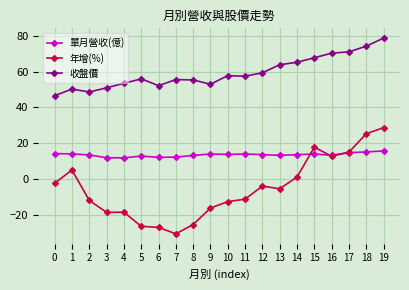

Is it true that 年增(%) equals 3.6 at 17?

False